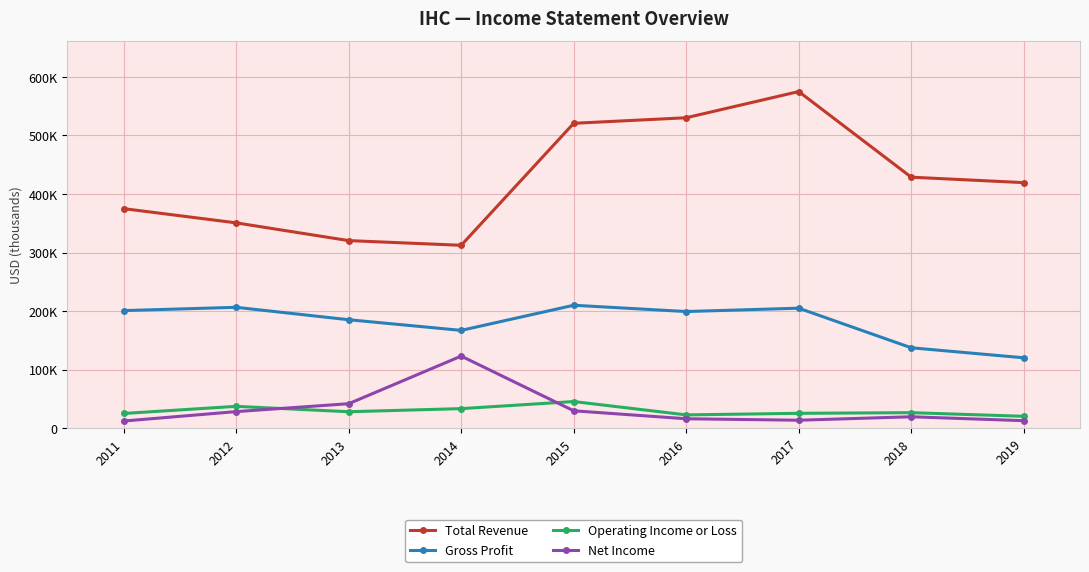

Where does the Gross Profit series first go above 199400?

2011